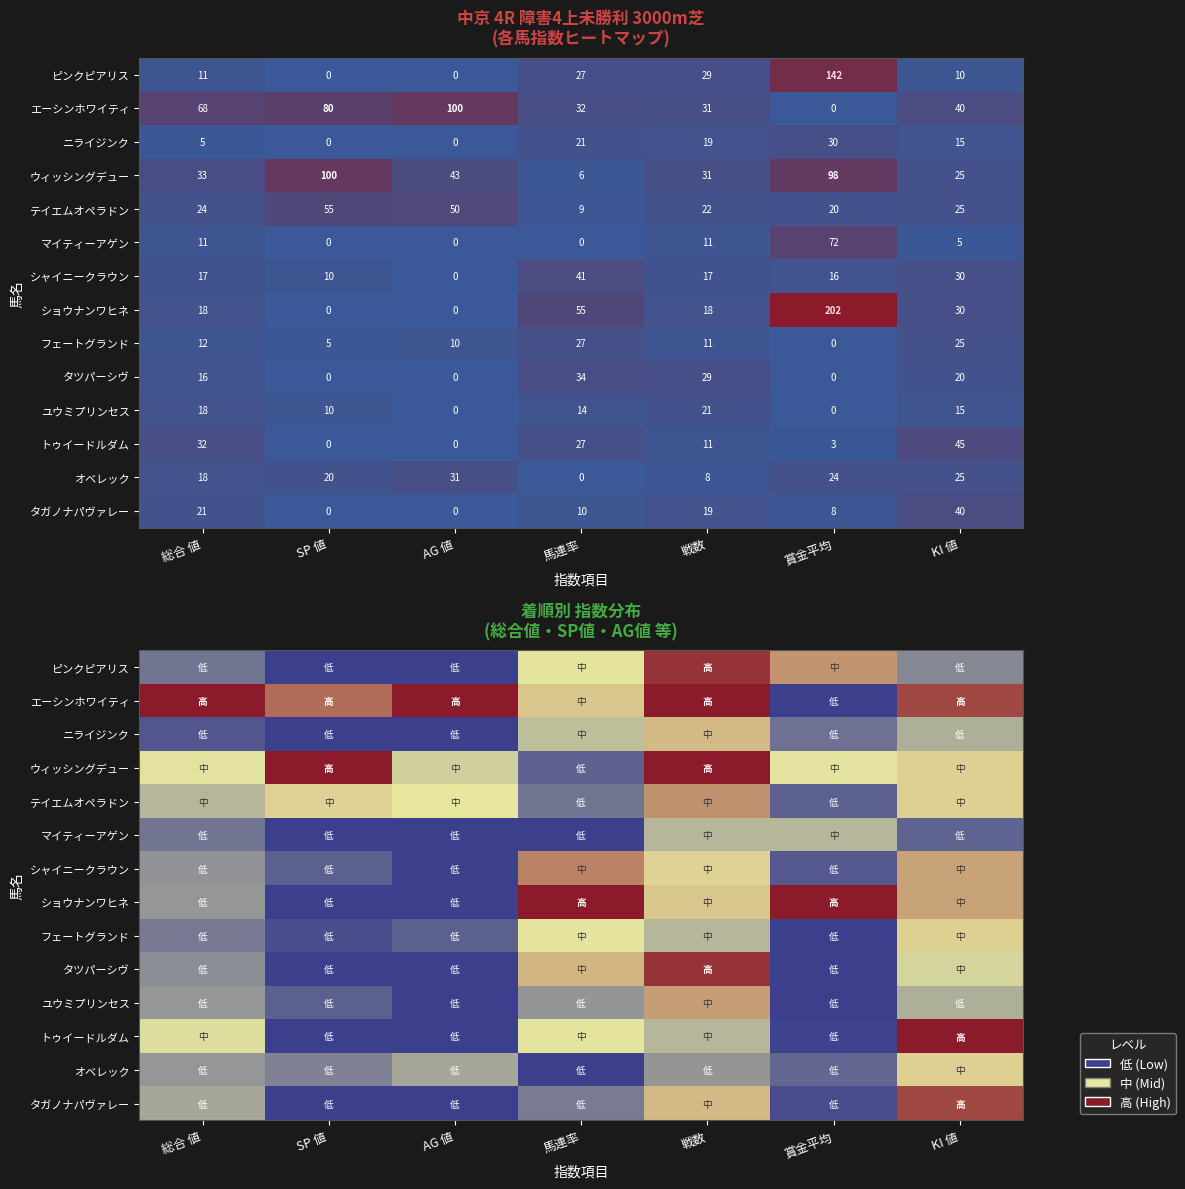

The フェートグランド series shows 0.9 at 馬連率. True or false?

False